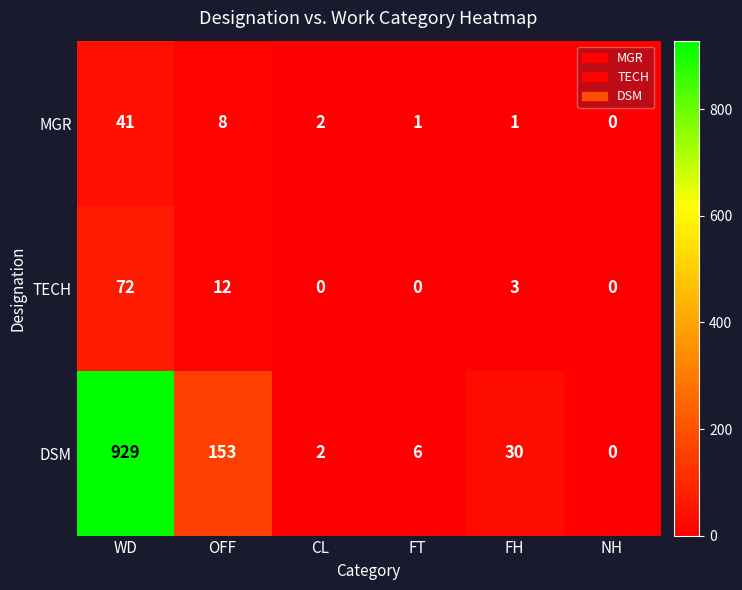

Is the value of TECH at WD greater than the value of MGR at OFF?

Yes